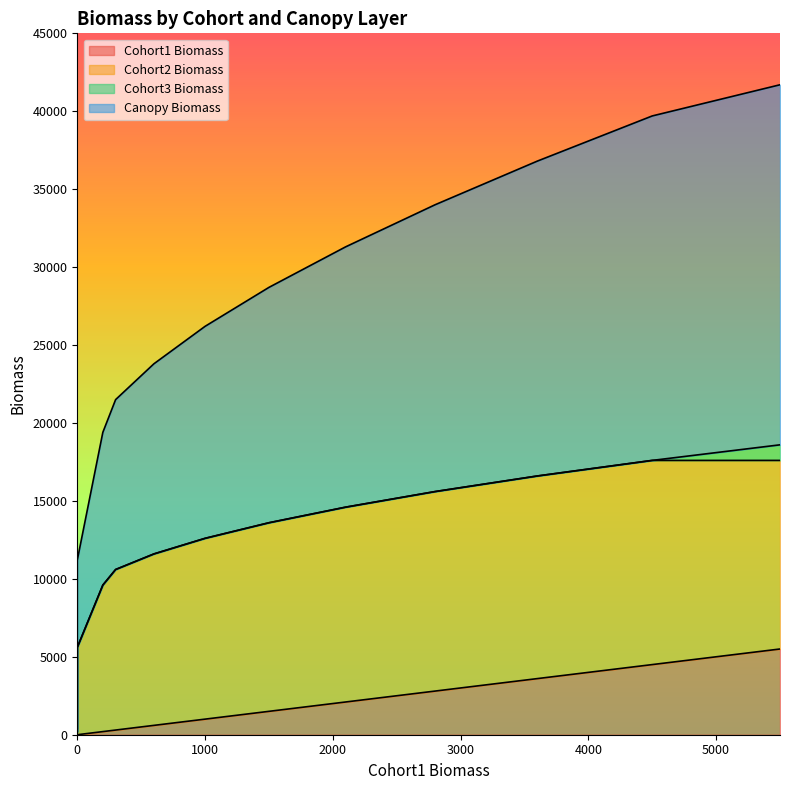

What is the difference between the highest and lowest values at 600?

23200